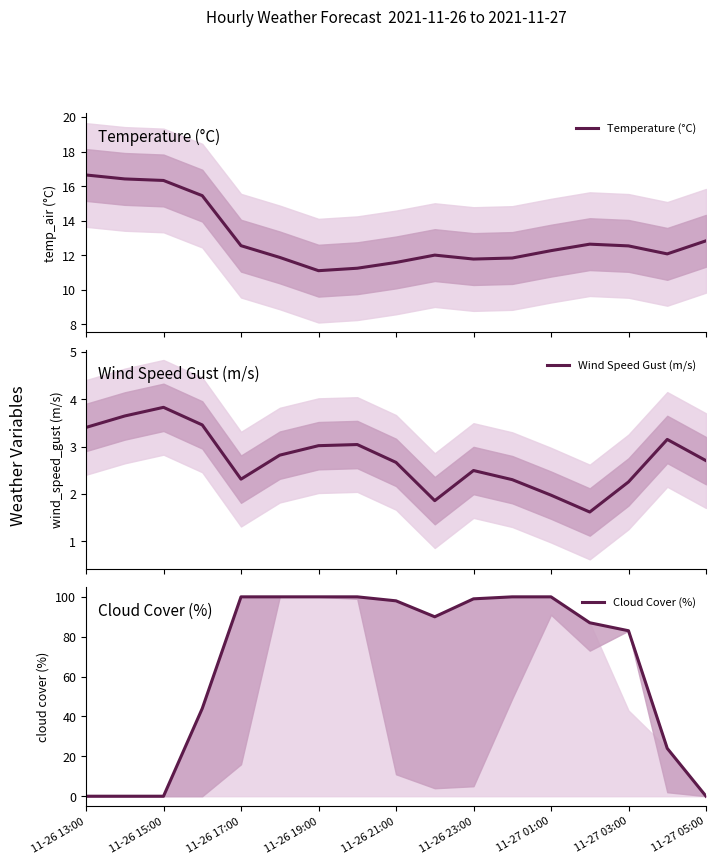

What is the lowest value of the Temperature (°C) series?

11.1